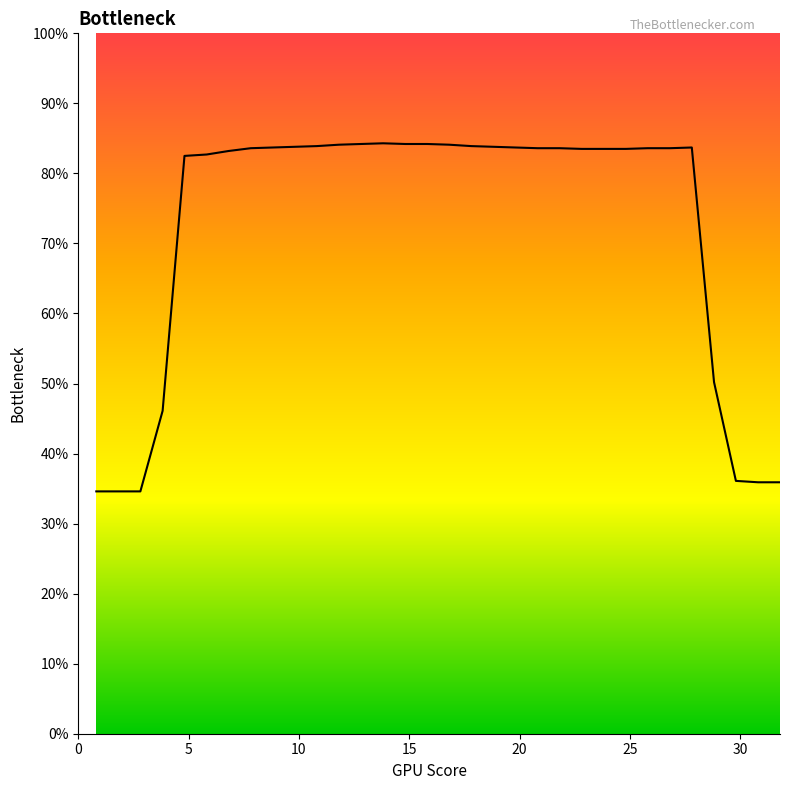

What is the difference between the maximum and minimum values?

49.7